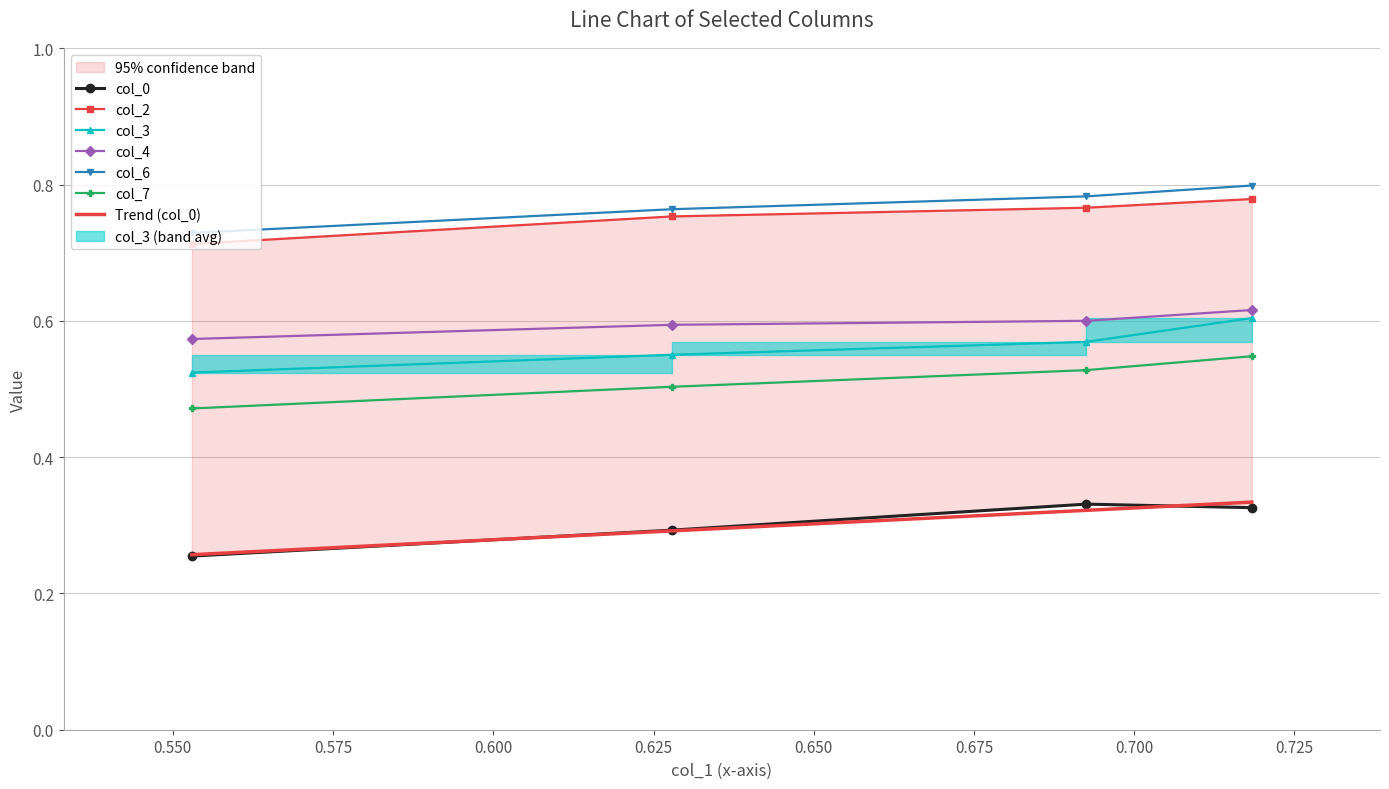

True or false: col_7 has a value of 0.2 at Row 2.

False